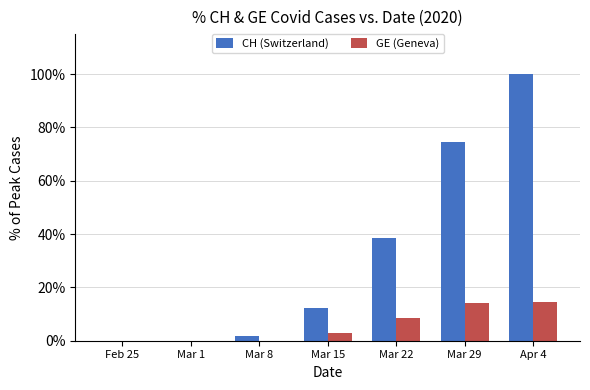

Reading right to left, transcribe all the data shown in this chart.

CH (Switzerland): 1.0	0.7	0.4	0.1	0.0	0.0	0.0
GE (Geneva): 0.1	0.1	0.1	0.0	0.0	0.0	0.0